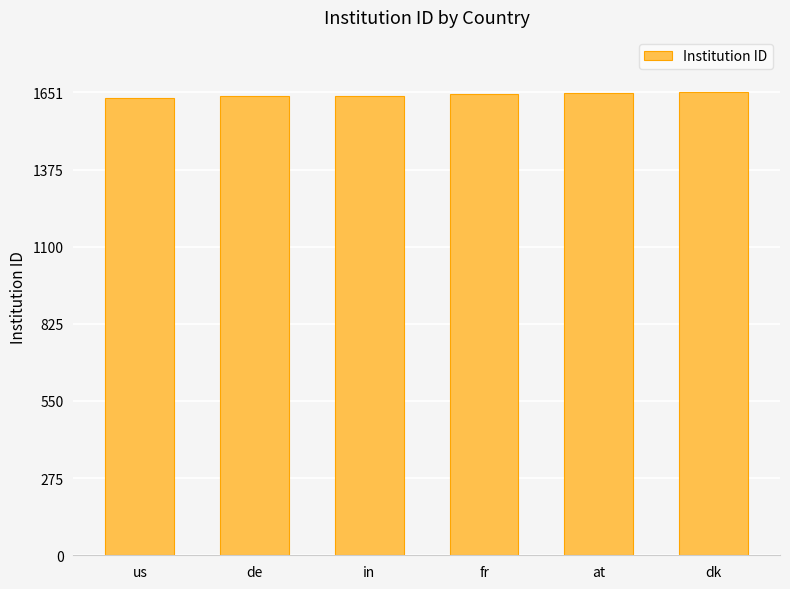

What is the label of the 3rd bar from the right?

fr